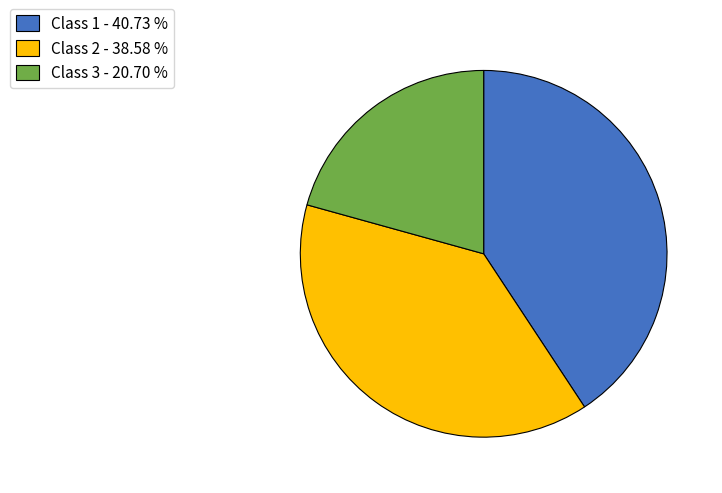

Is Class 1 - 40.73 % the majority of the pie?

No